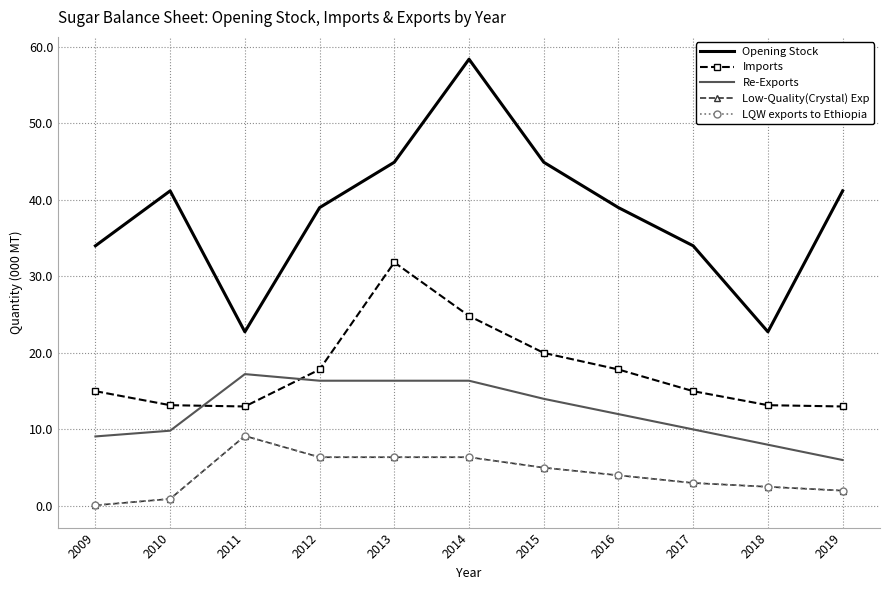

Where is Opening Stock nearest to the value 40?

2012